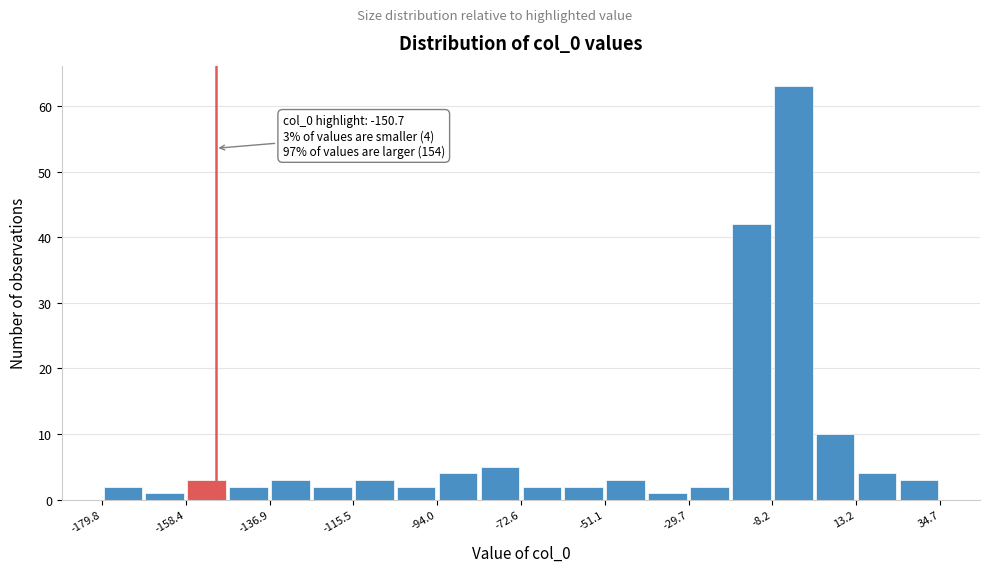

Around what value on the x-axis is the tallest bar? Give the approximate position of its centre, as read against the axis.

-5